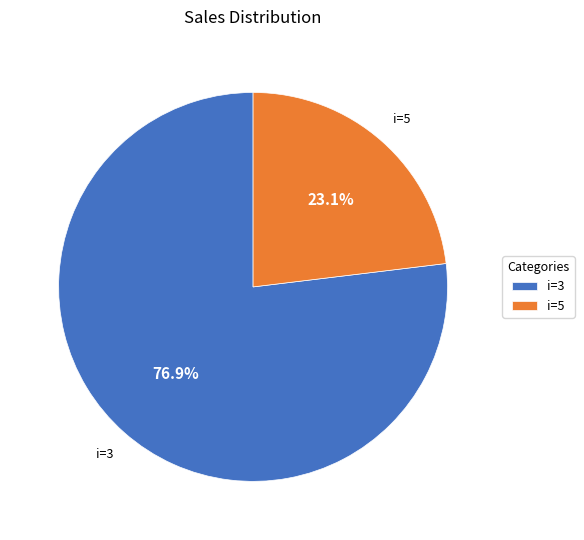

Between i=5 and i=3, which is larger?

i=3